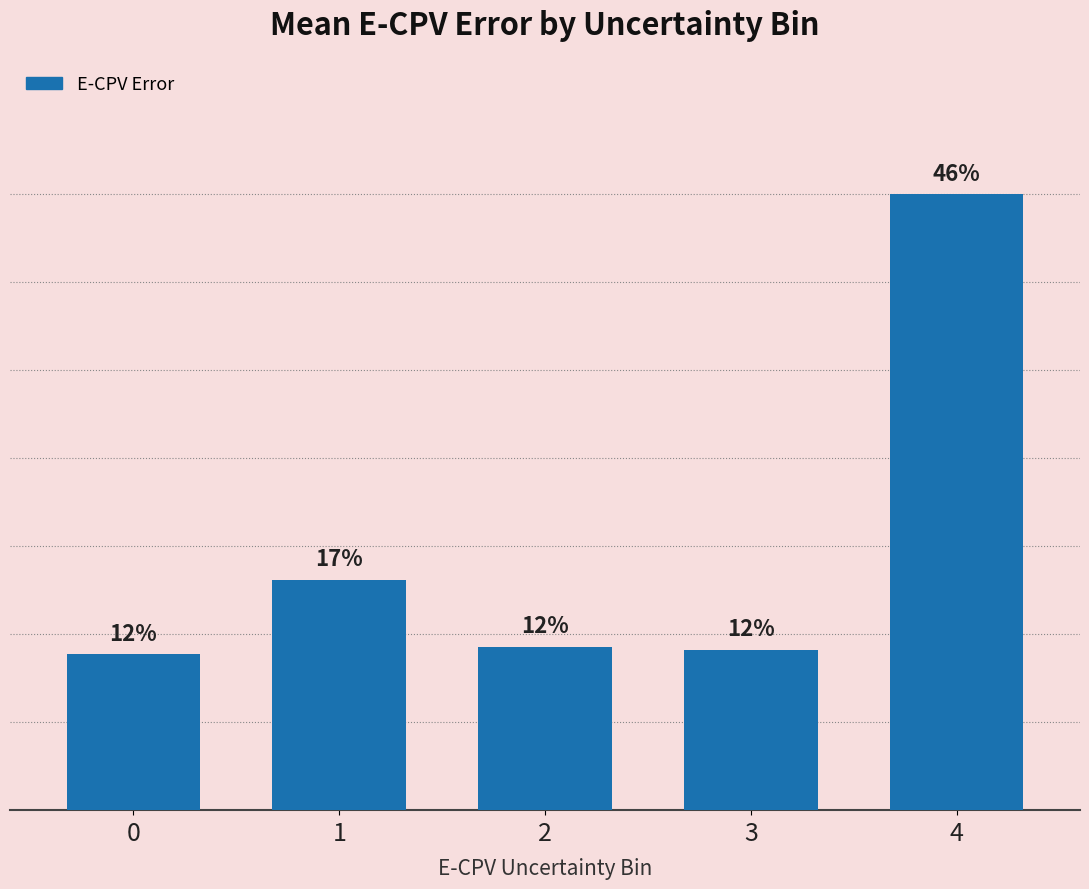

What is the value of the 5th bar from the left?

27.1